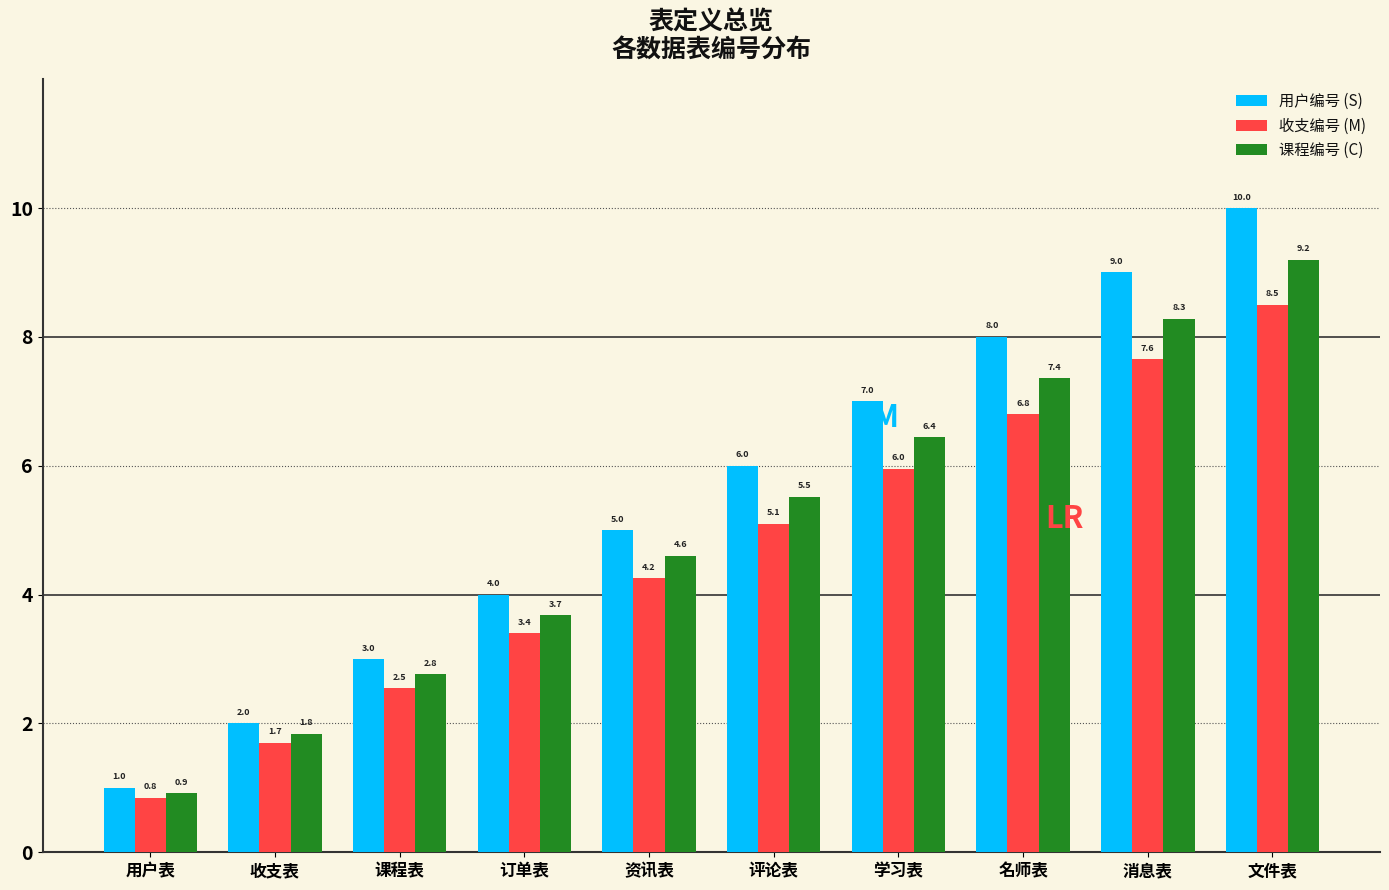

What is the sum of all 收支编号 (M) values?

46.8